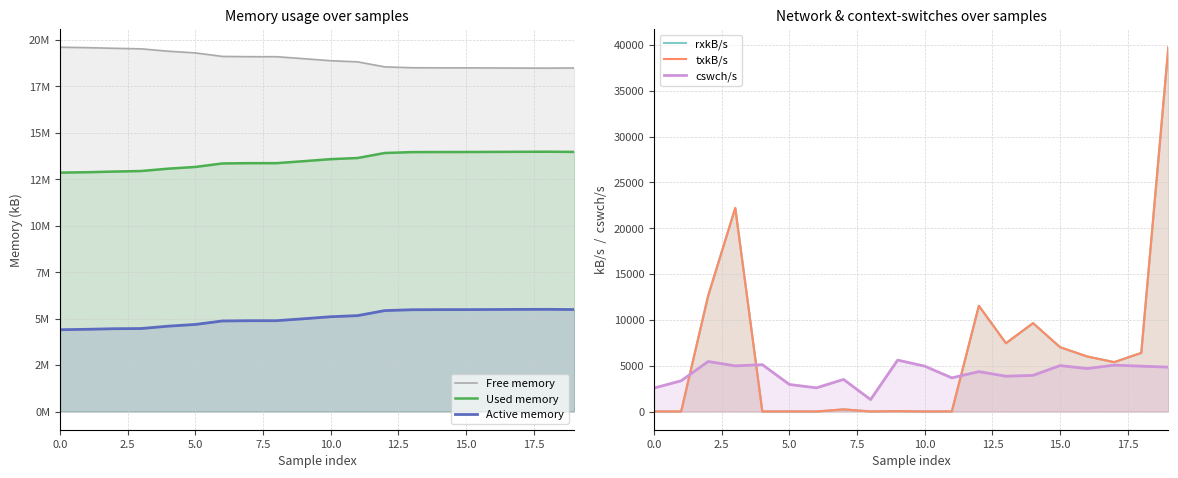

What is the difference between the second highest and second lowest values in the txkB/s series?

22203.8